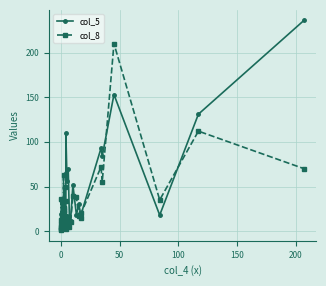

True or false: col_5 has a value of 334 at 32.

False